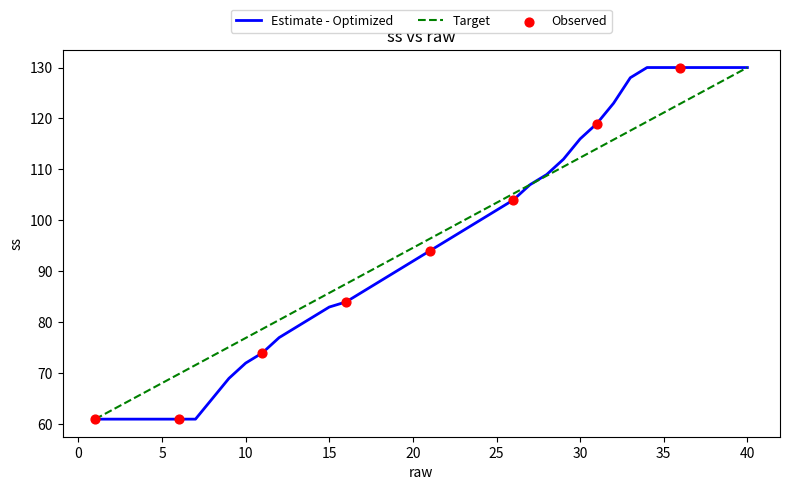

What is the lowest value of the Target series?

61.0